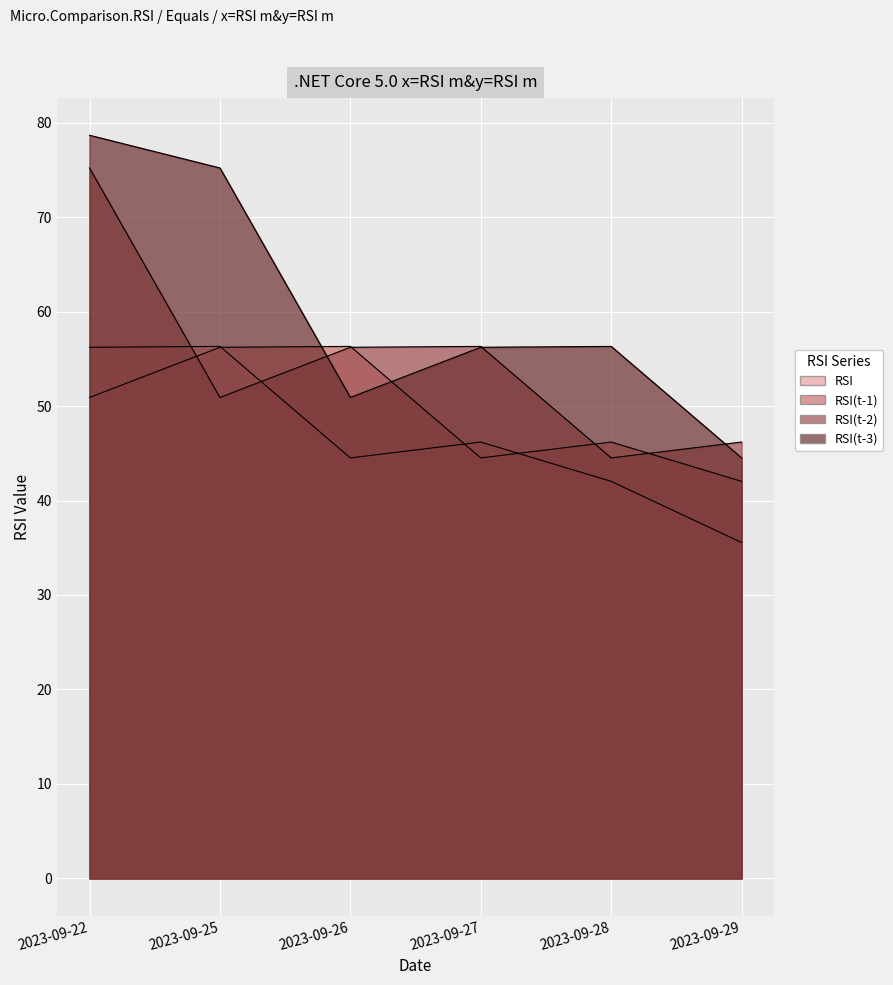

True or false: RSI(t-3) and RSI intersect in this chart.

False